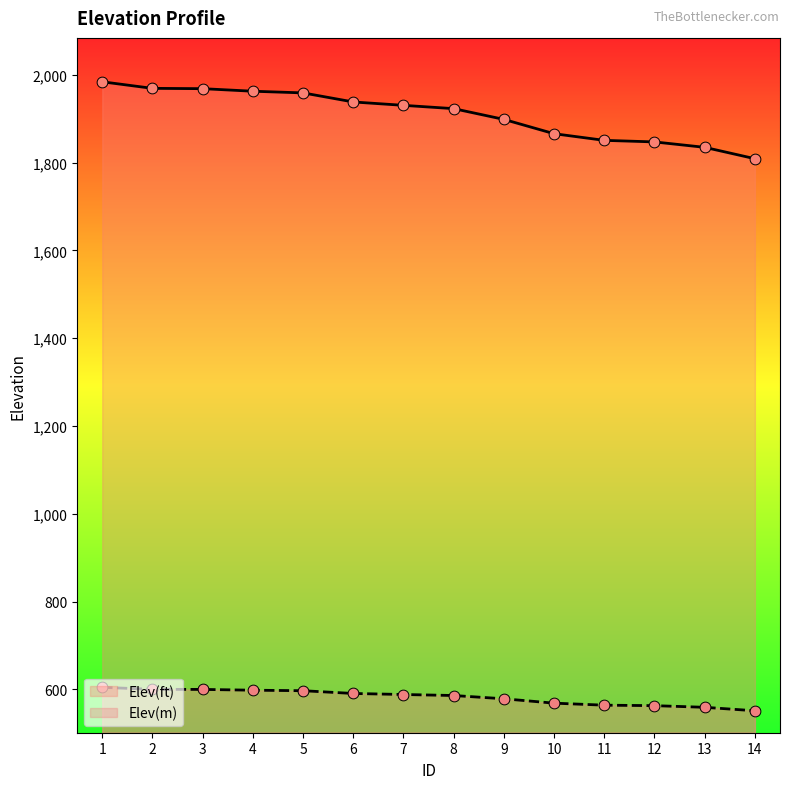

Which series has the widest spread of Y values?

Elev(ft)